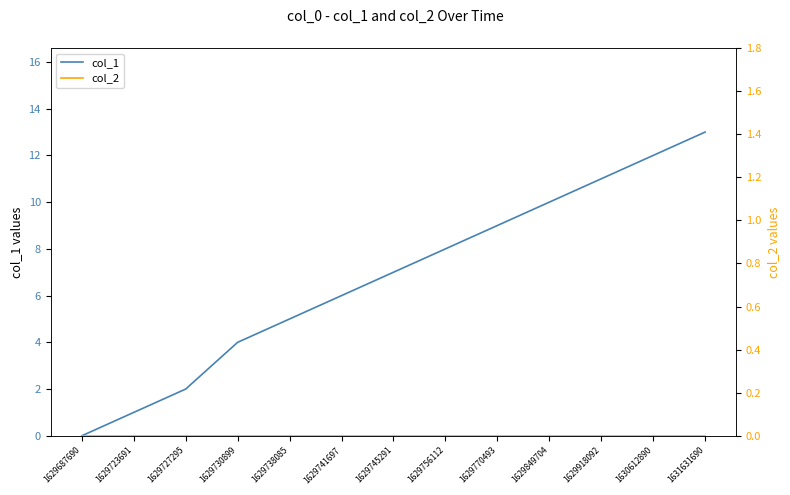

Which series has the largest range (max minus min)?

col_1